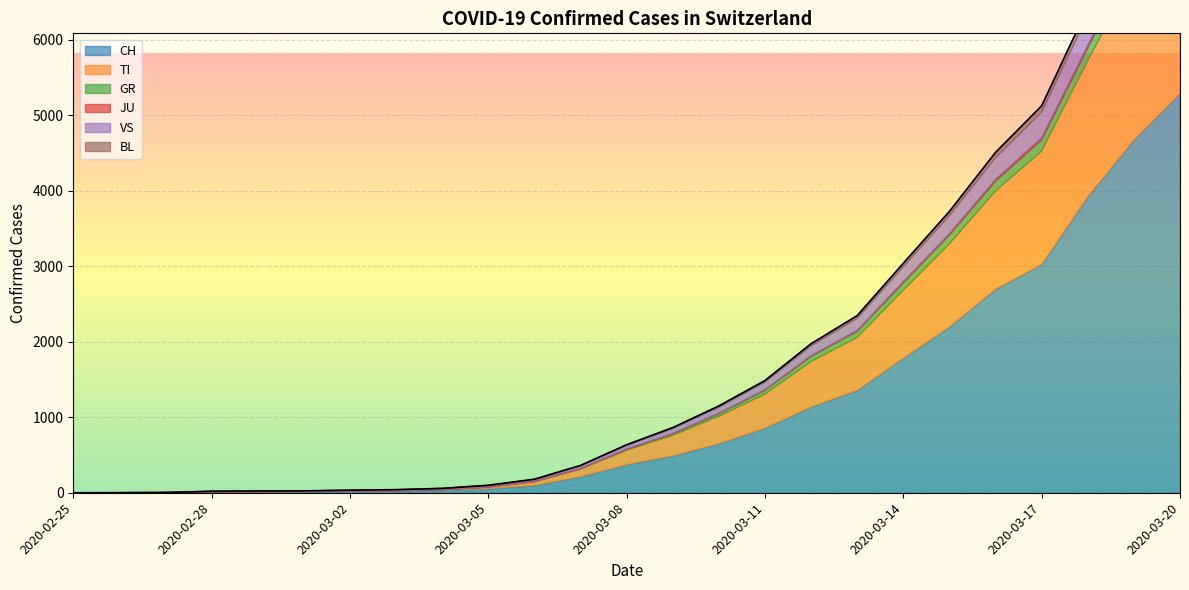

What position from the right is 2020-03-02?

19